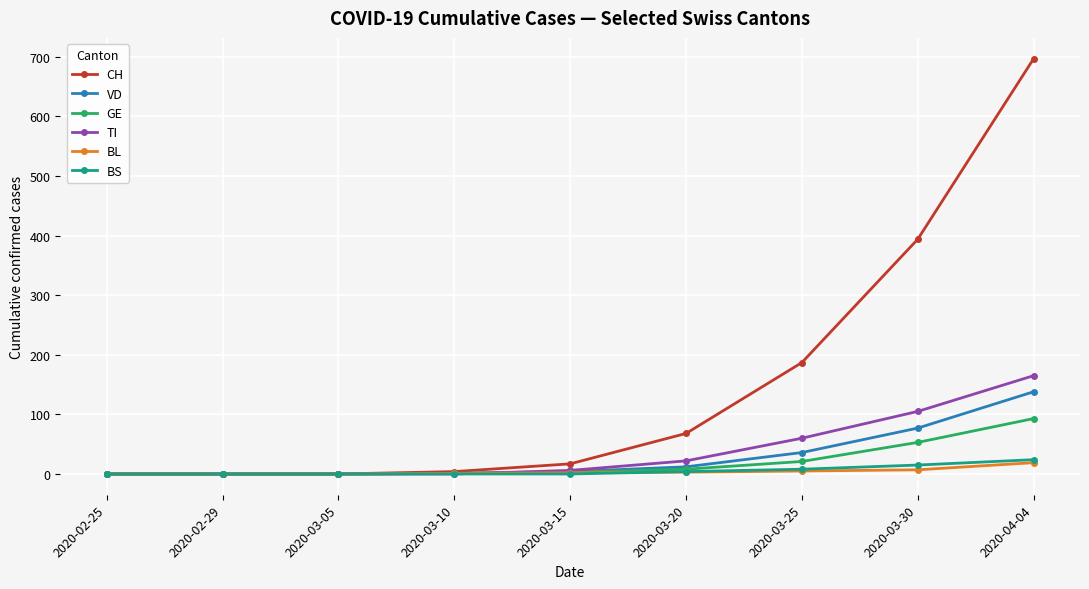

Which label corresponds to the largest value in the chart?

2020-04-04